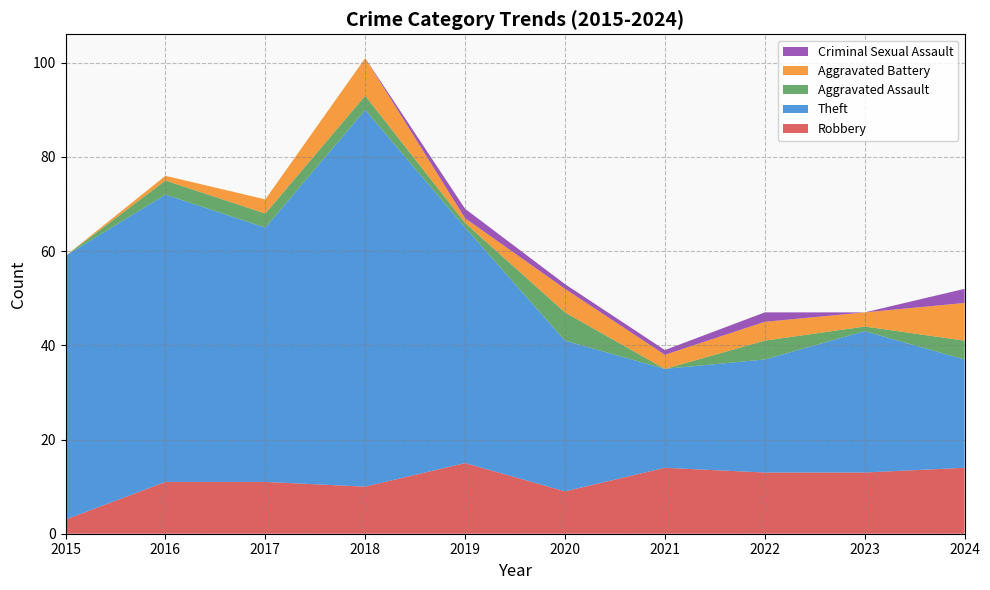

Reading left to right, list all the values displayed in this chart.

Robbery: 2015=3	2016=11	2017=11	2018=10	2019=15	2020=9	2021=14	2022=13	2023=13	2024=14
Theft: 2015=56	2016=61	2017=54	2018=80	2019=50	2020=32	2021=21	2022=24	2023=30	2024=23
Aggravated Assault: 2015=0	2016=3	2017=3	2018=3	2019=1	2020=6	2021=0	2022=4	2023=1	2024=4
Aggravated Battery: 2015=0	2016=1	2017=3	2018=8	2019=1	2020=5	2021=3	2022=4	2023=3	2024=8
Criminal Sexual Assault: 2015=0	2016=0	2017=0	2018=0	2019=2	2020=1	2021=1	2022=2	2023=0	2024=3